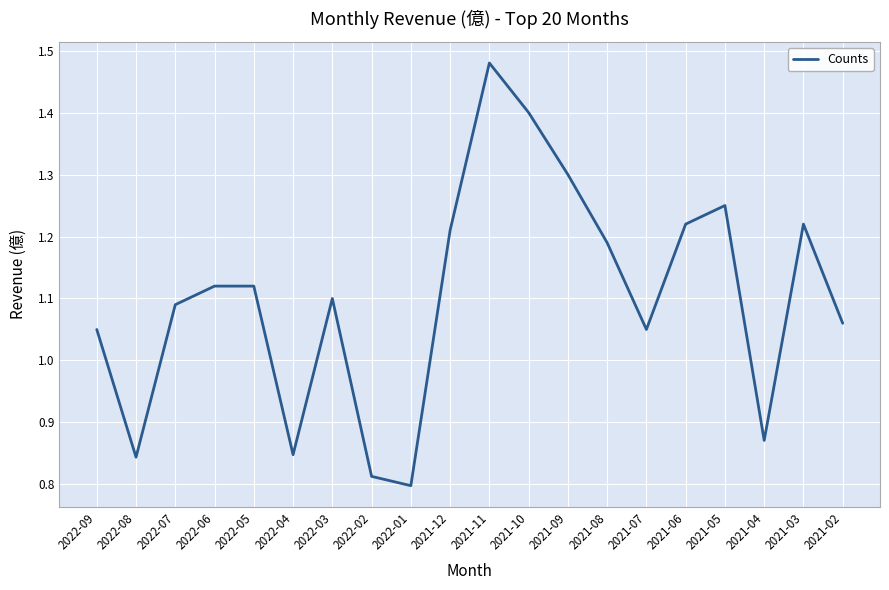

What is the difference between the maximum and minimum values?

0.7